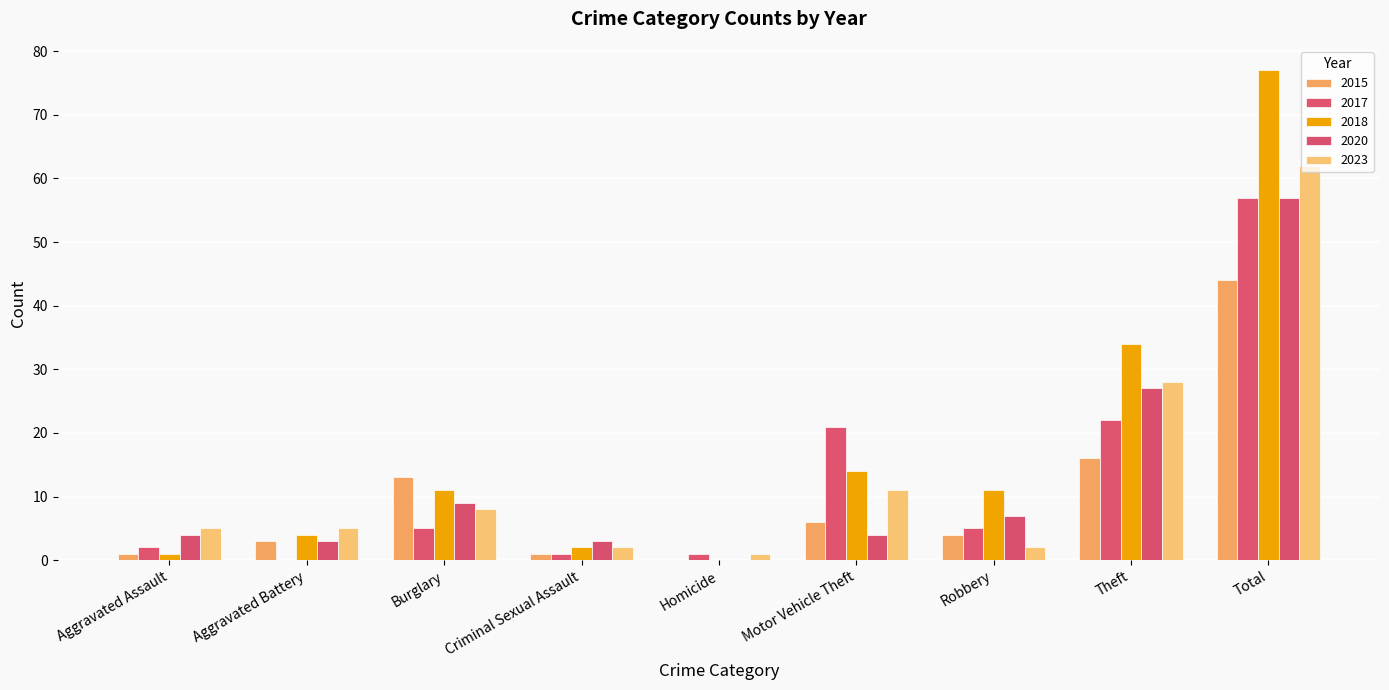

What is the maximum value shown in the chart?

77